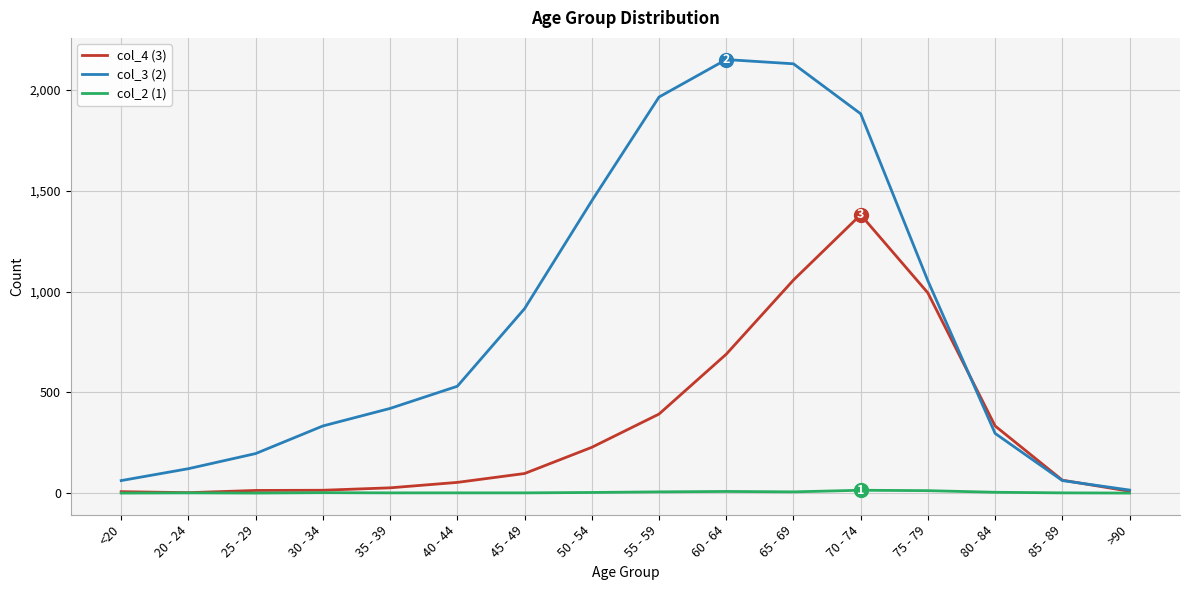

What is the greatest value displayed?

2151